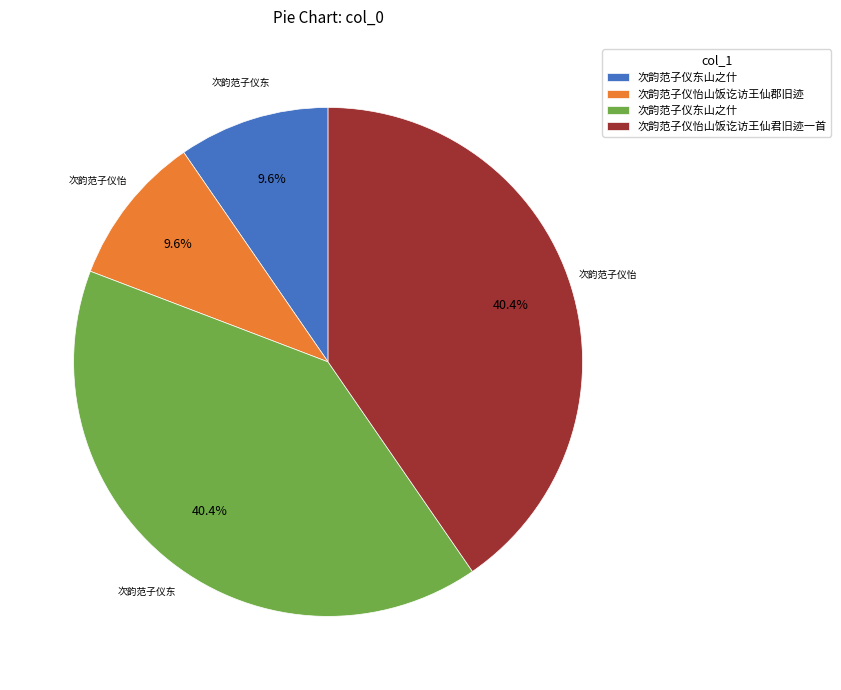

Does any single category account for the majority?

No